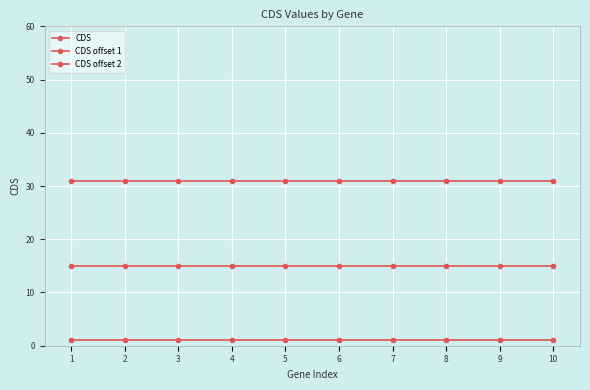

Rank the series at 4 from highest to lowest value.

CDS offset 2, CDS offset 1, CDS